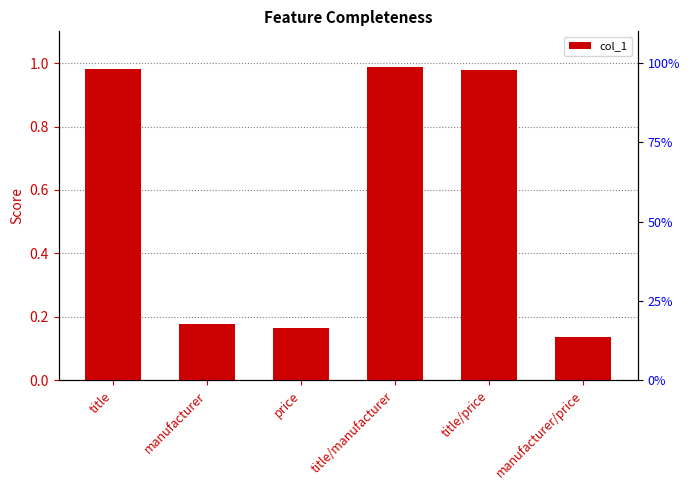

What is the sum of the values at manufacturer/price and title?

1.1